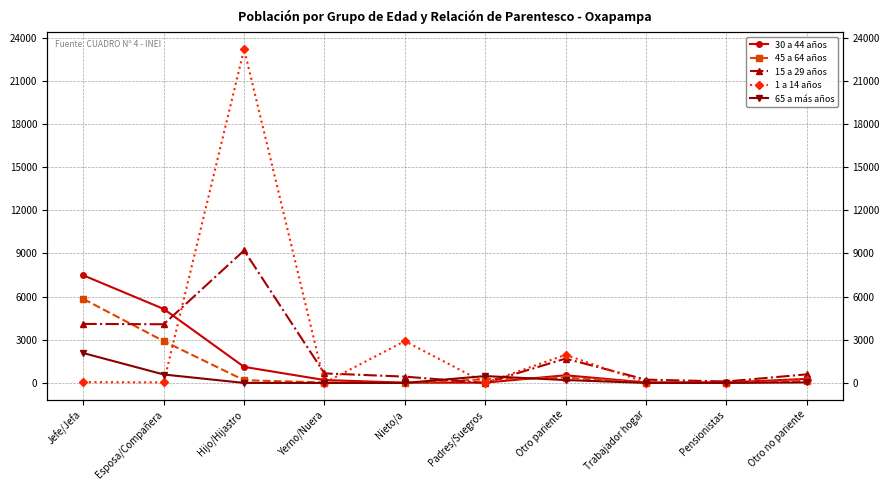

What position from the right is Jefe/Jefa?

10